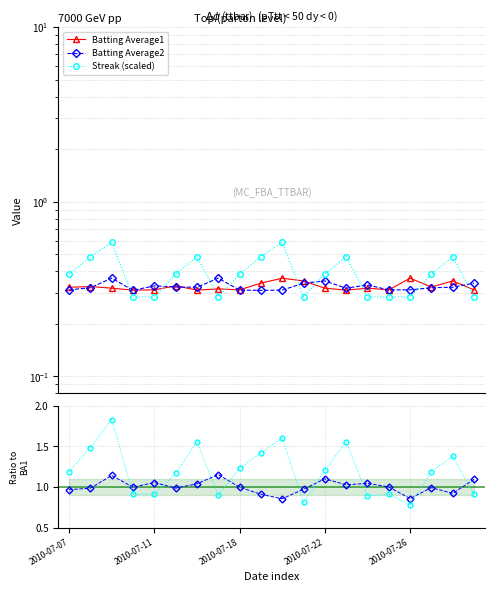

What position from the left is 2010-07-18?

3